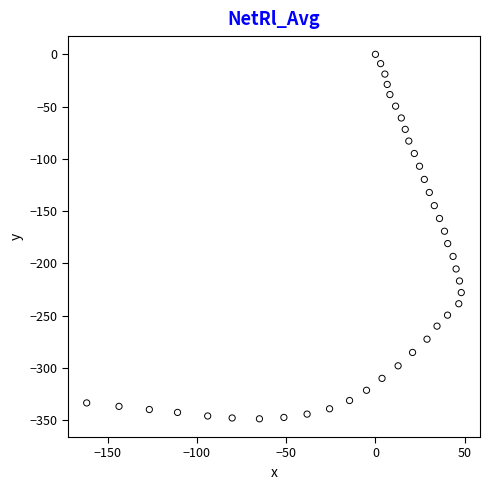

What is the range of X values (max minus min)?

209.9